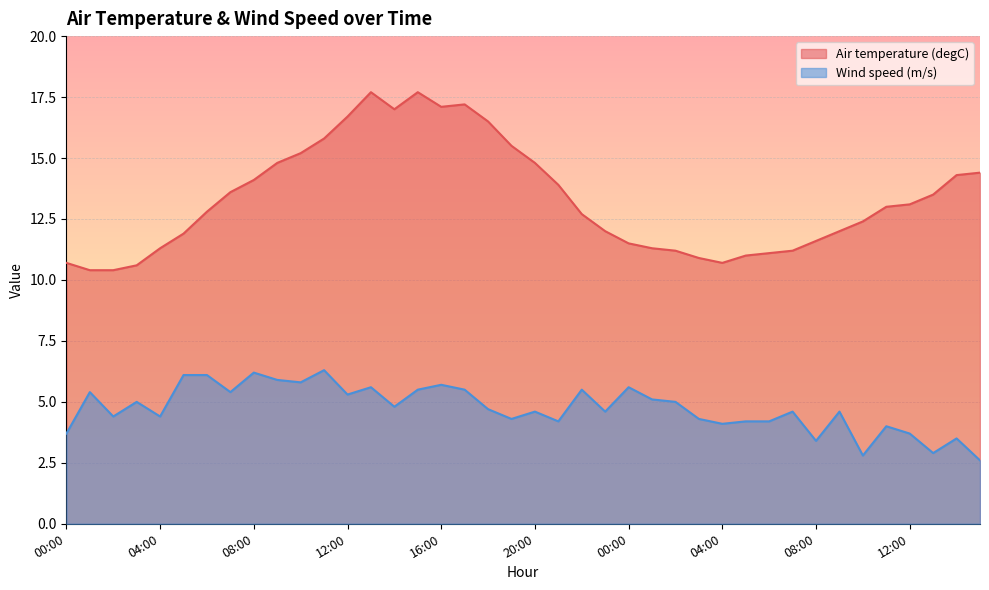

What is the difference between the highest and lowest values at 08:00?

7.9